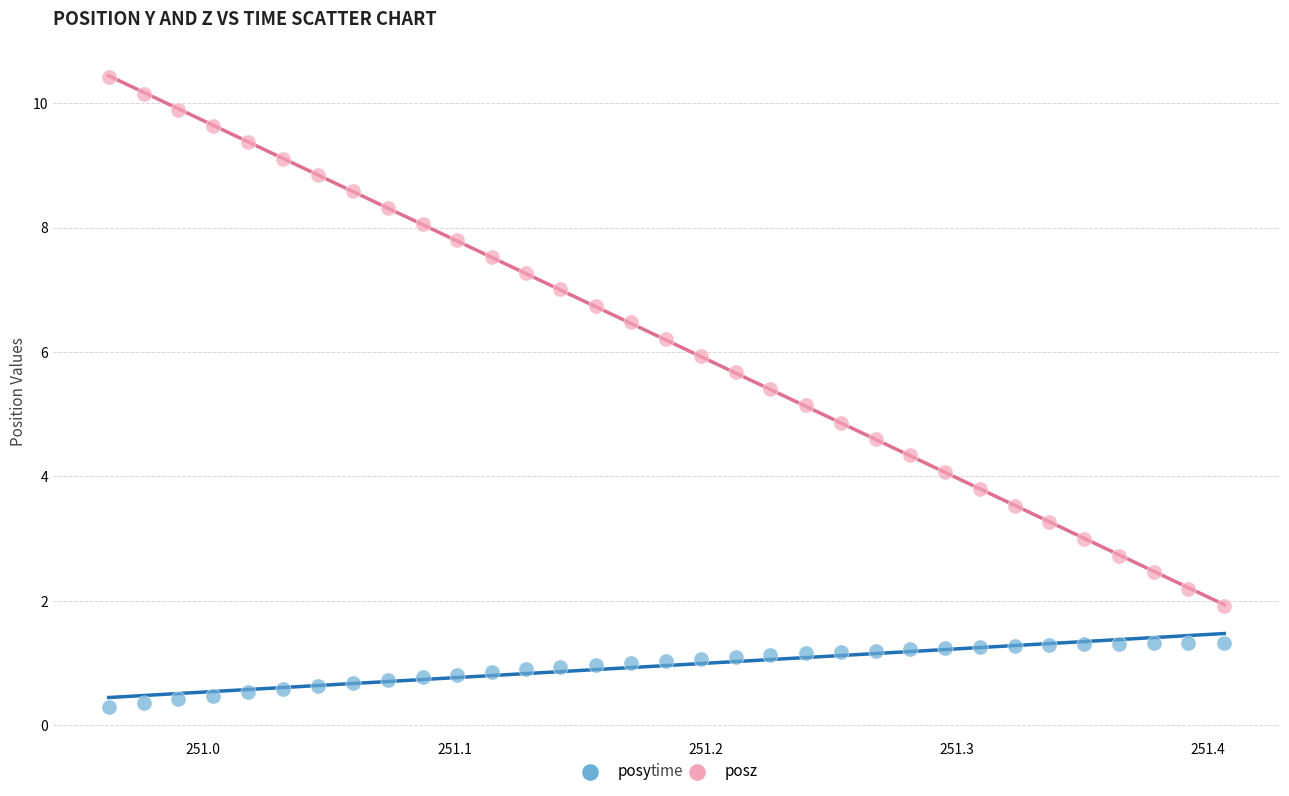

What is the X range (max minus min) for the scatter plot?

0.4